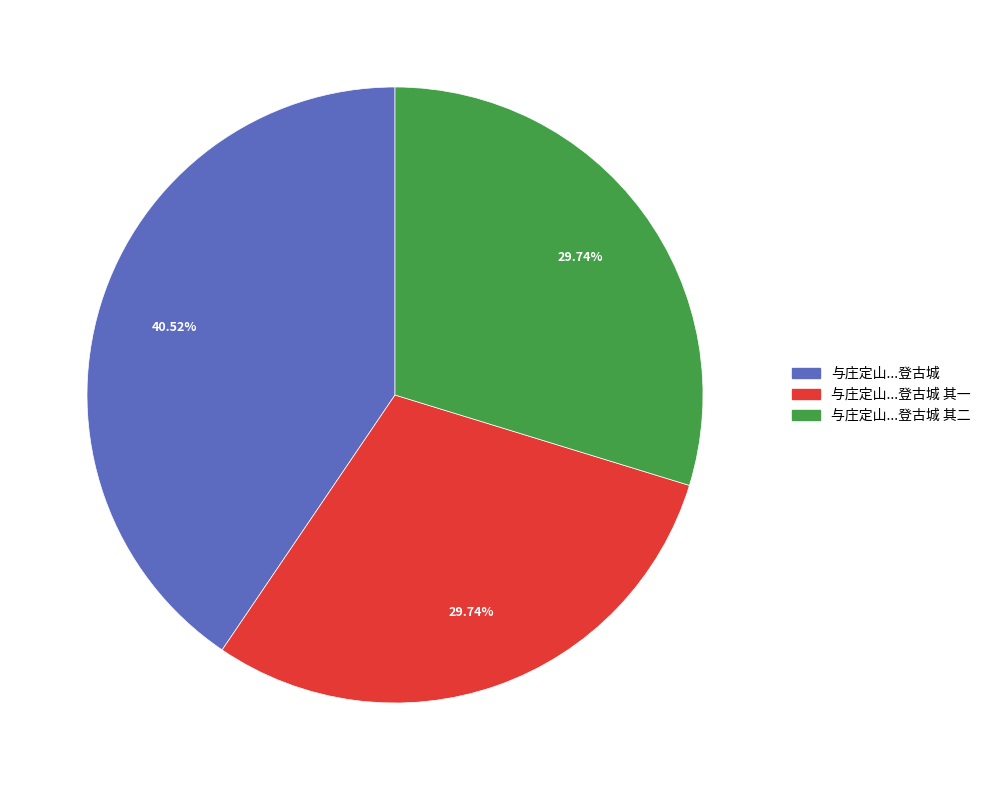

Is there a majority slice in this chart?

No